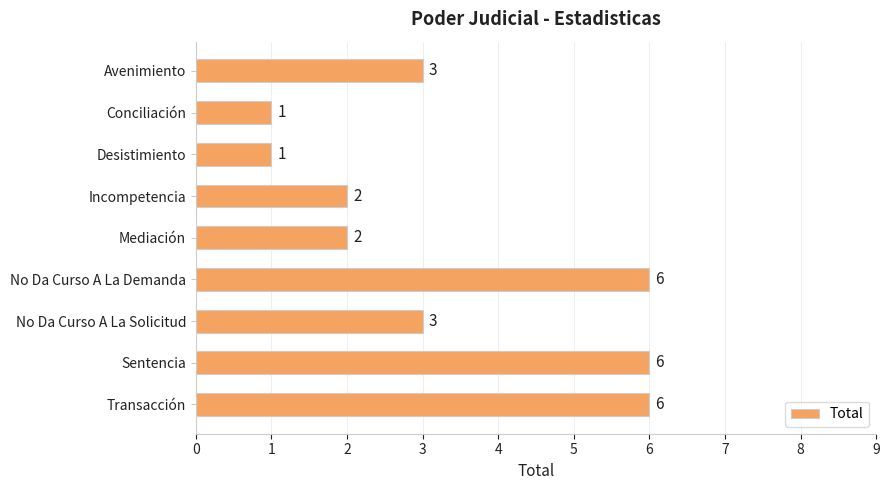

What is the greatest value displayed?

6